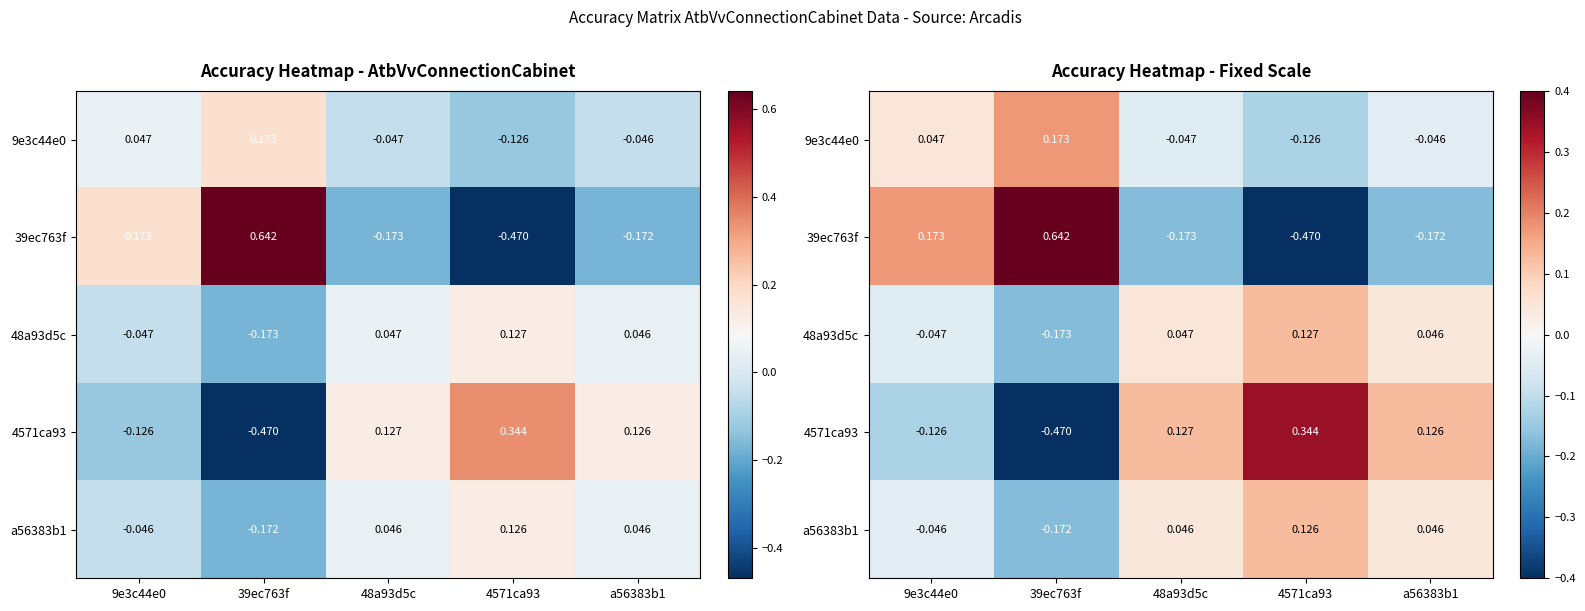

What is the difference between the highest and lowest values at 4571ca93?

0.8